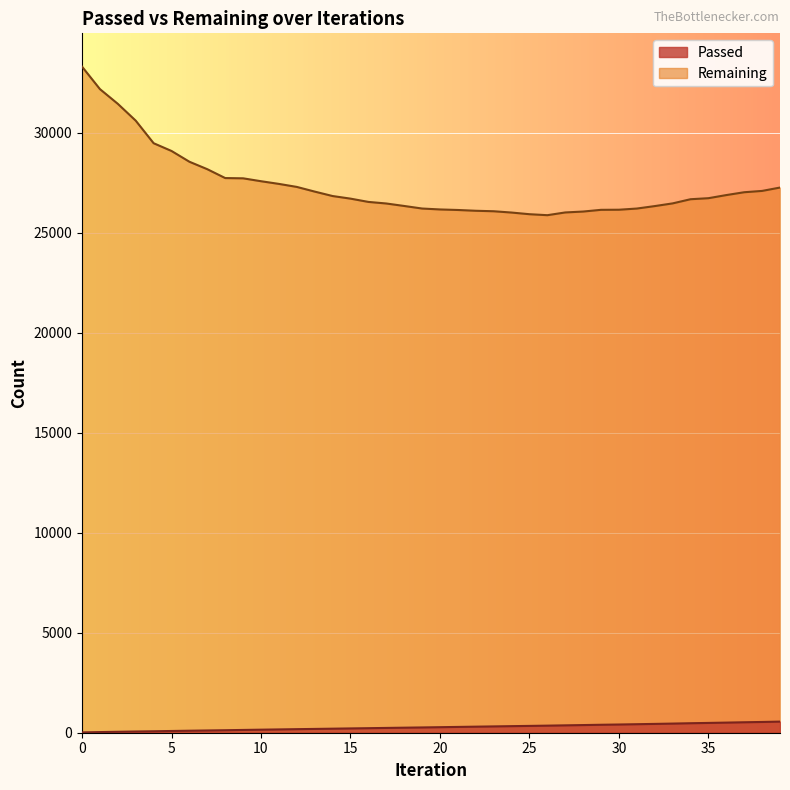

What is the maximum value shown in the chart?

33316